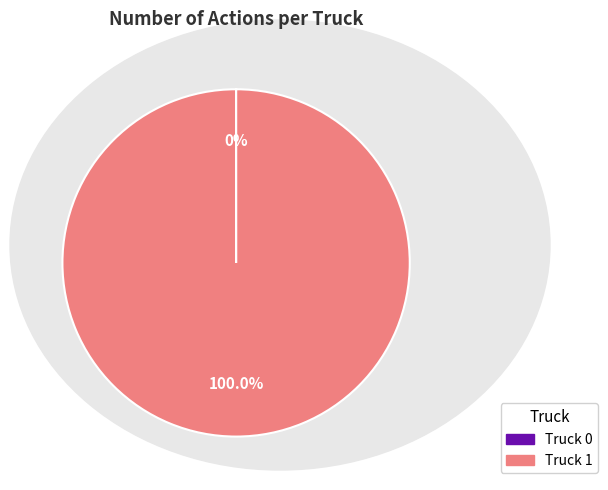

Is it true that Truck 1 is 99% of the pie?

False